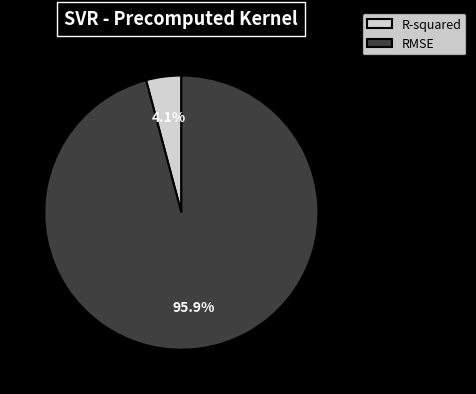

How many segments does this pie chart have?

2